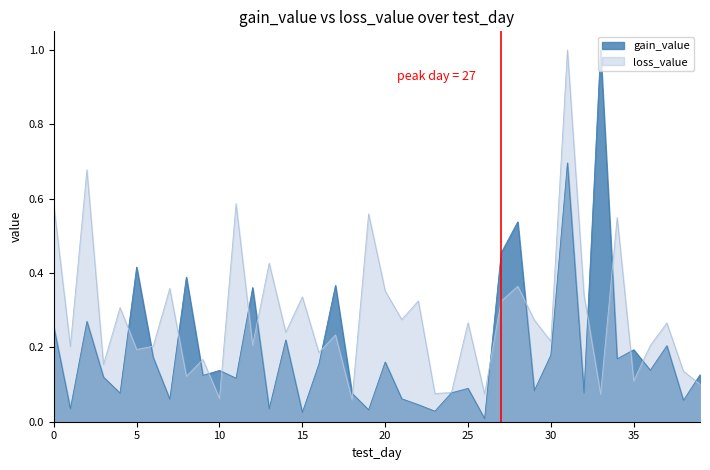

What are all the series names shown in the legend?

gain_value, loss_value